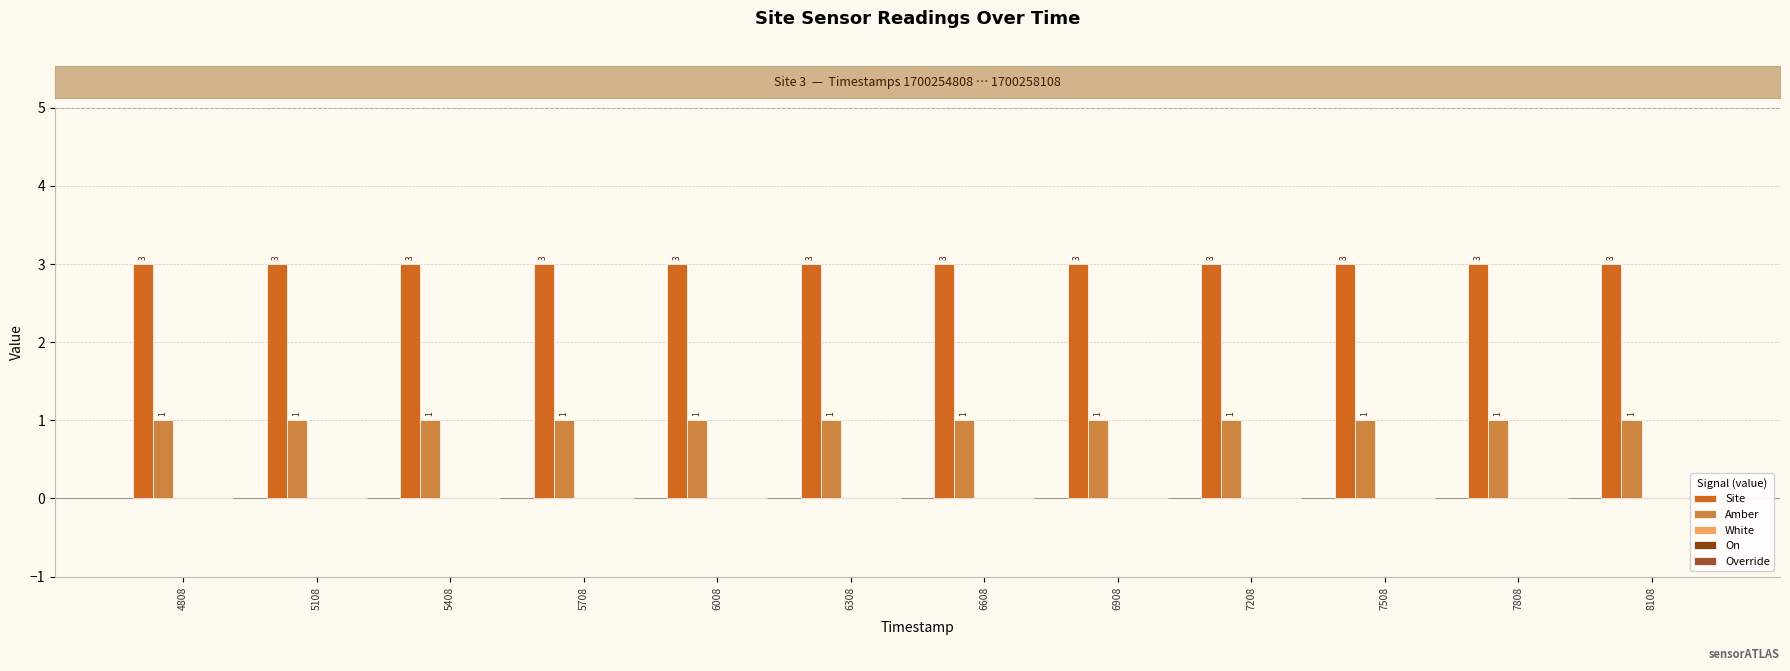

What is the difference between the highest and lowest values at 7808?

2